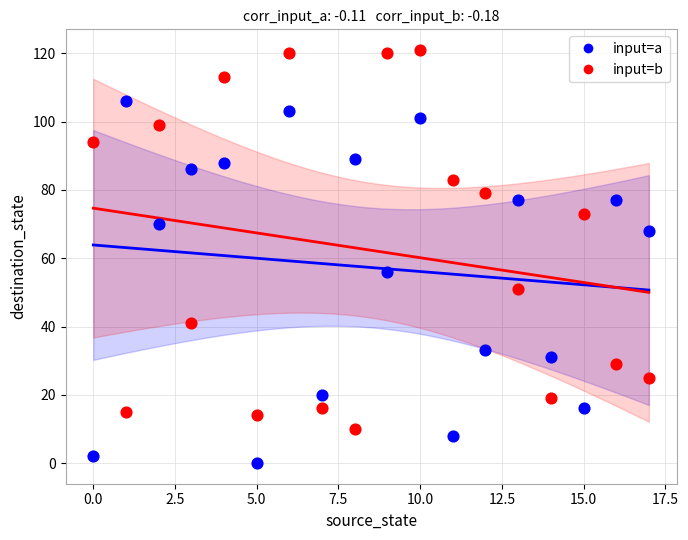

Which series contains the lowest Y value?

input=a